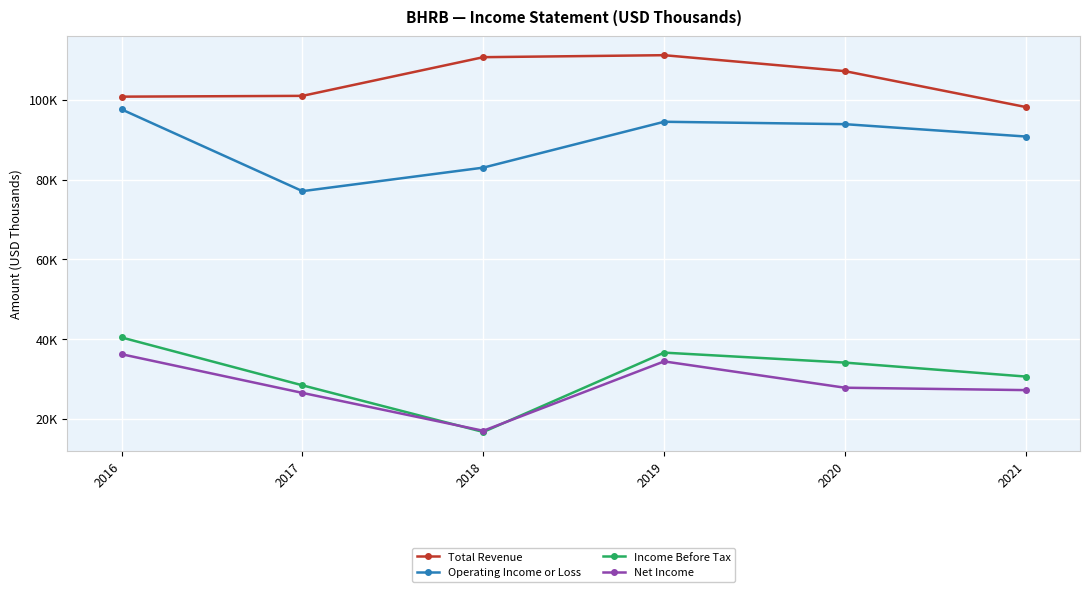

What is the sum of all Total Revenue values?

629100